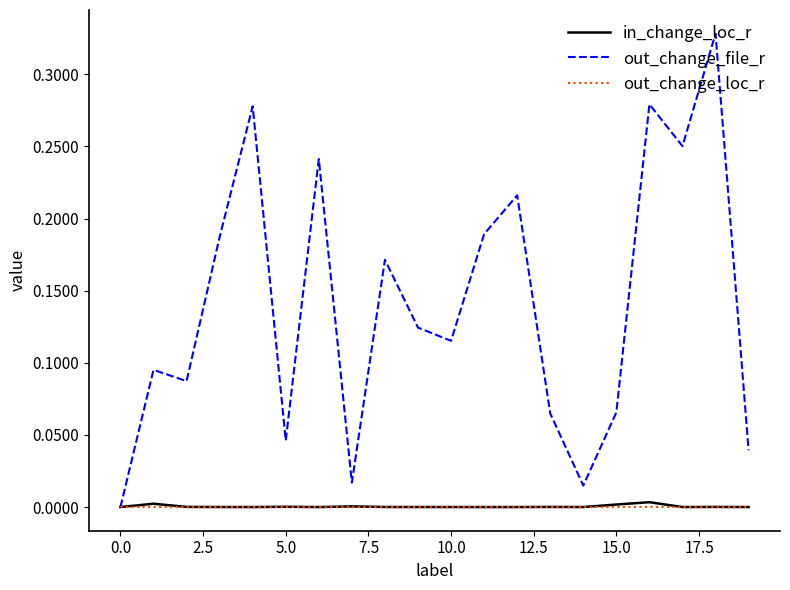

Does the chart display data point markers on the line(s)?

No